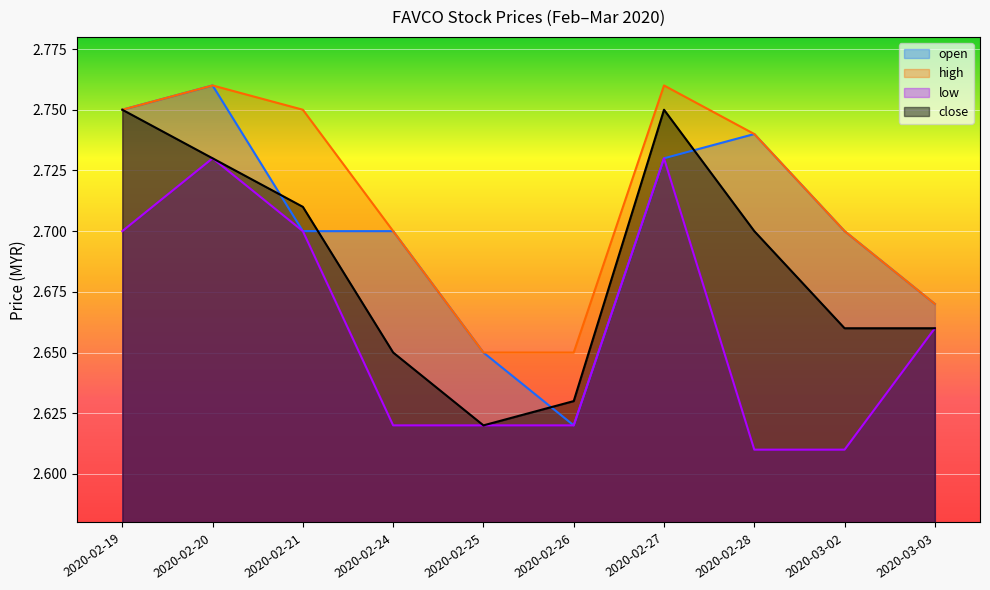

What is the difference between the second highest and minimum values in the low series?

0.1